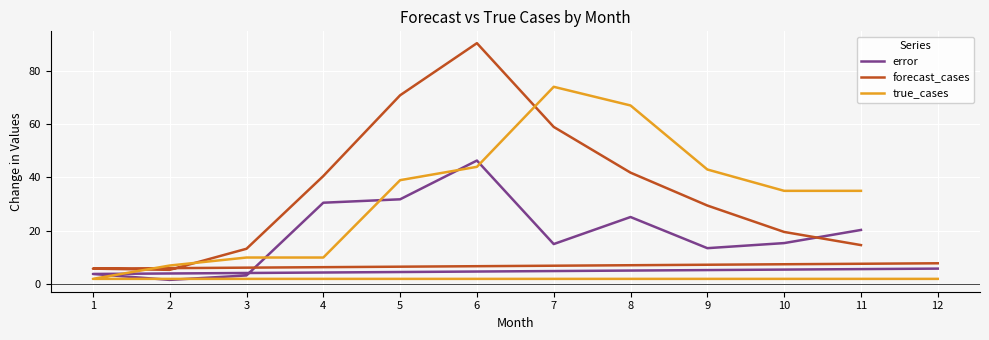

What is the difference between the maximum and second lowest values in the forecast_cases series?

84.5